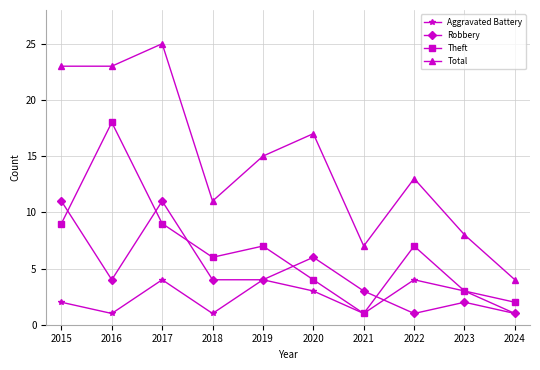

List the series in order of their peak value, lowest first.

Aggravated Battery, Robbery, Theft, Total